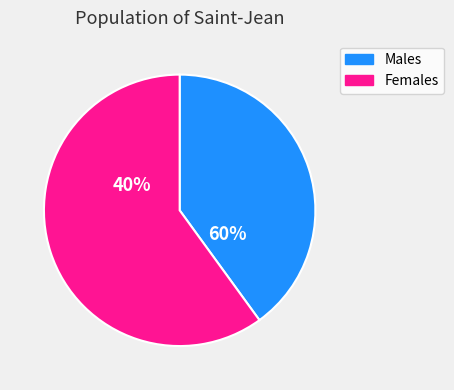

What is the ratio of the value at N to the value at N?

1.5